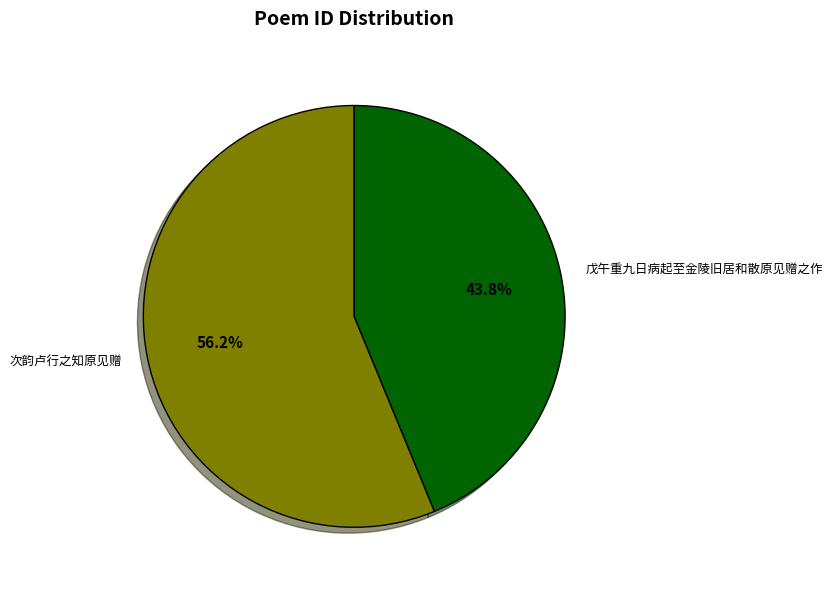

Which has a higher value, 戊午重九日病起至金陵旧居和散原见赠之作 or 次韵卢行之知原见赠?

次韵卢行之知原见赠